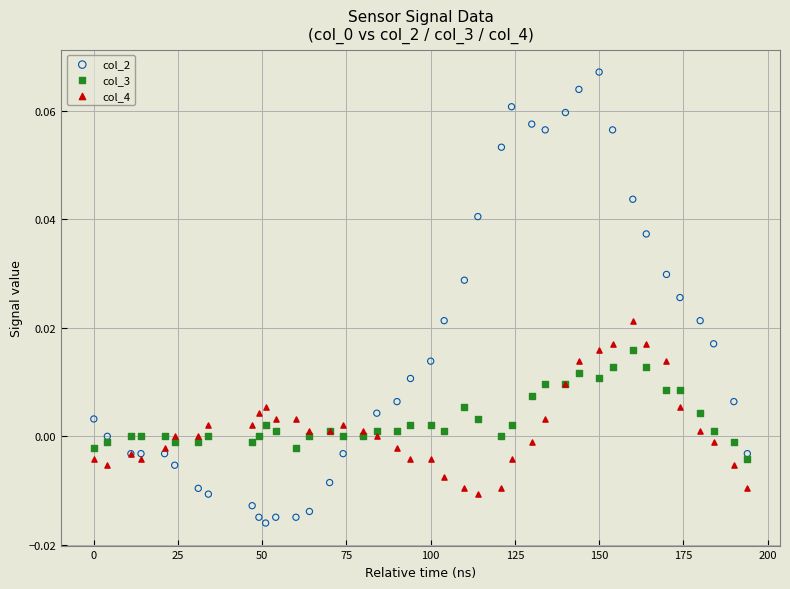

Which series has the widest spread of Y values?

col_2